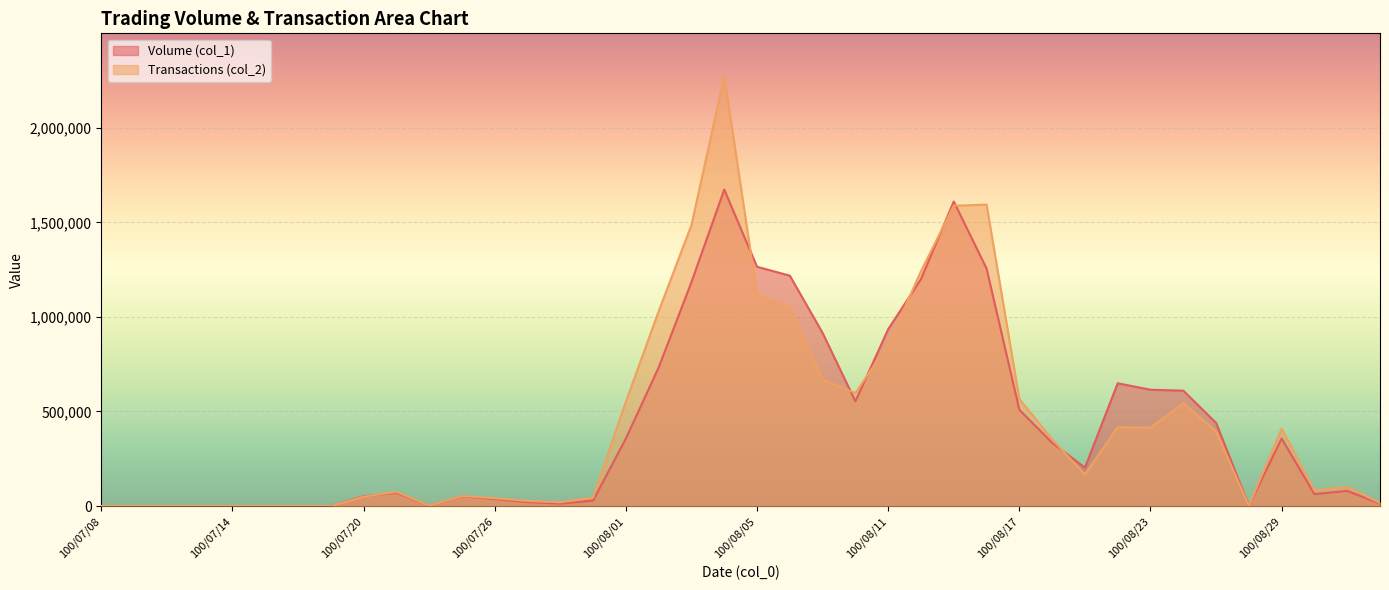

What is the difference between the second highest and second lowest values in the Transactions (col_2) series?

1593890